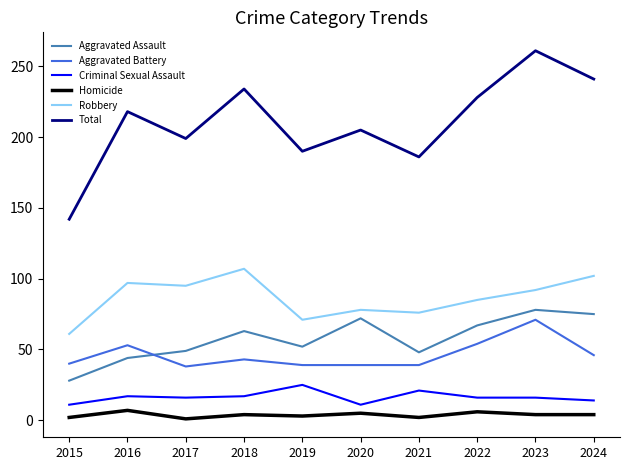

What is the approximate value of Aggravated Battery at 2018?

43